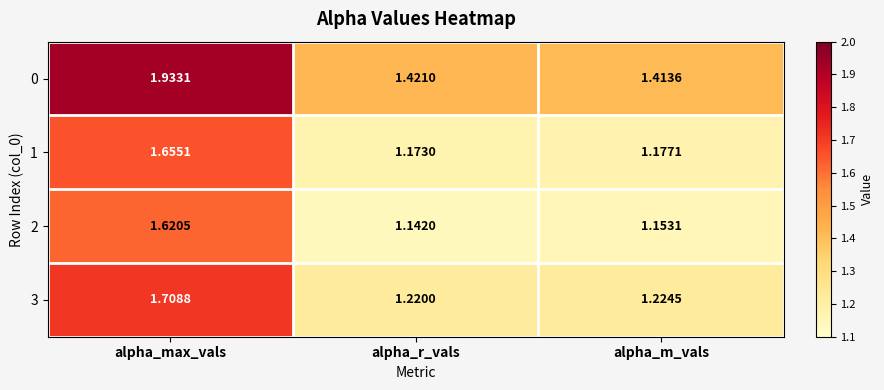

Which label corresponds to the smallest value in the chart?

alpha_r_vals